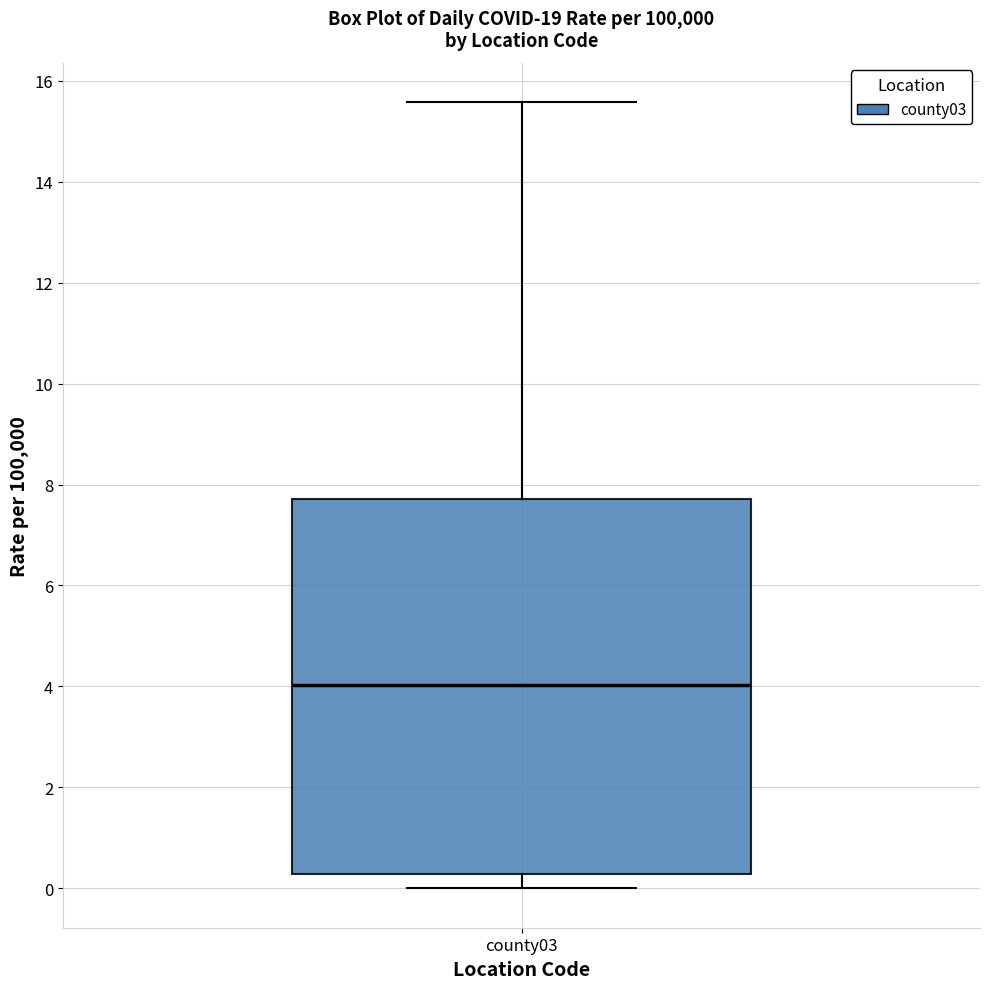

Read this box plot against the y-axis: the position of the median line, the range covered by the box, and the ends of both whiskers. The values are not printed on the chart, so give them approximately, as read against the axis.

median 4.0, box 0.2 to 7.8, whiskers 0.0 to 15.6